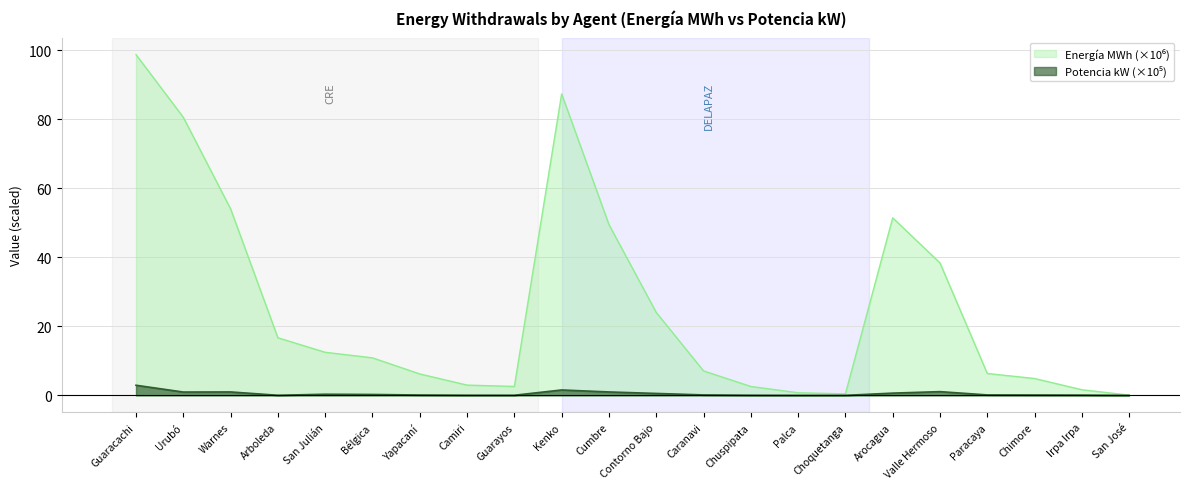

Which series changed the most between Guarayos and Caranavi?

Energía MWh